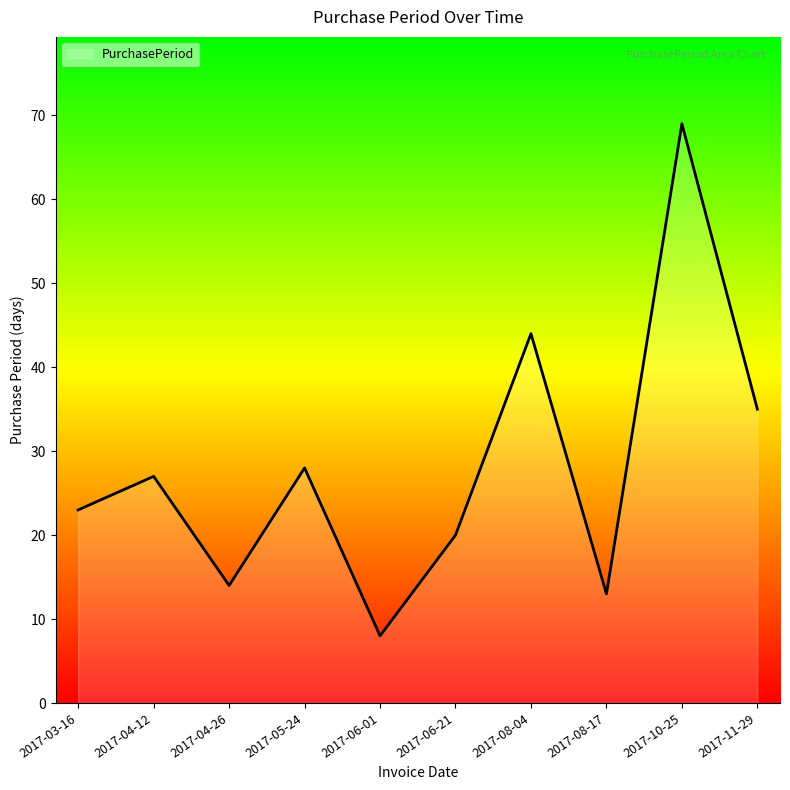

Which has a higher value, 2017-06-21 or 2017-10-25?

2017-10-25